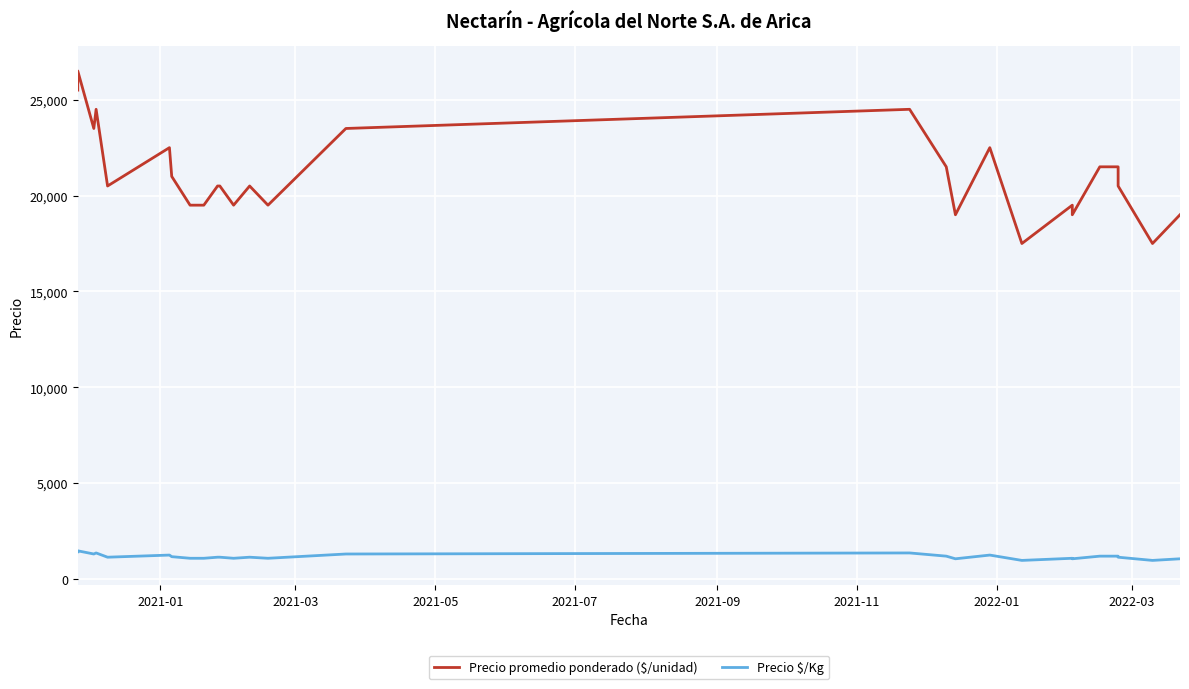

In Precio promedio ponderado ($/unidad), how many points are higher than both neighbors (excluding endpoints)?

6